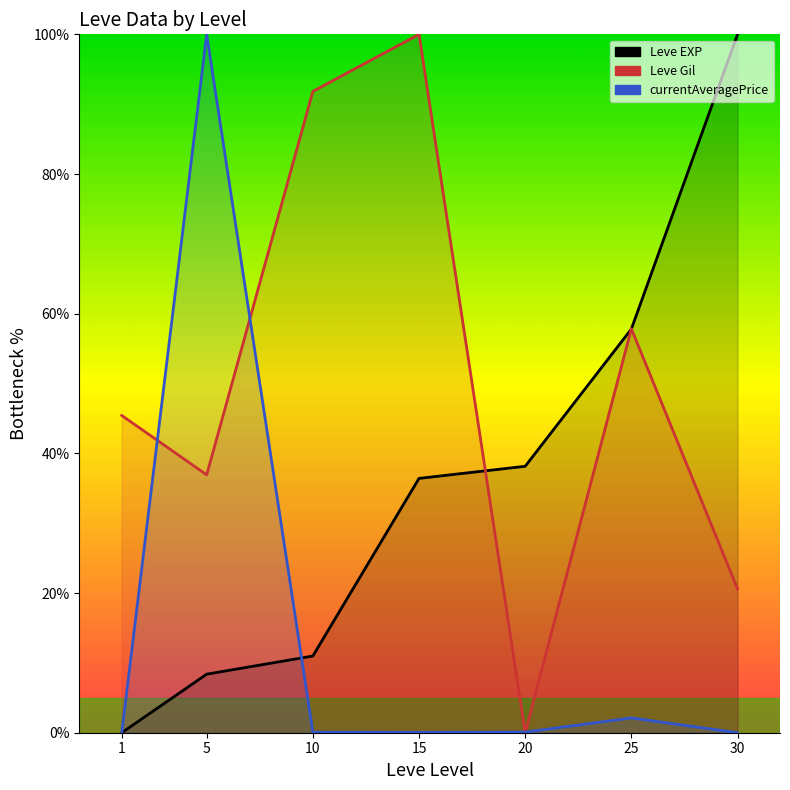

List the series in order of their overall mean, highest first.

Leve Gil (line), Leve EXP (line), currentAveragePrice (line)